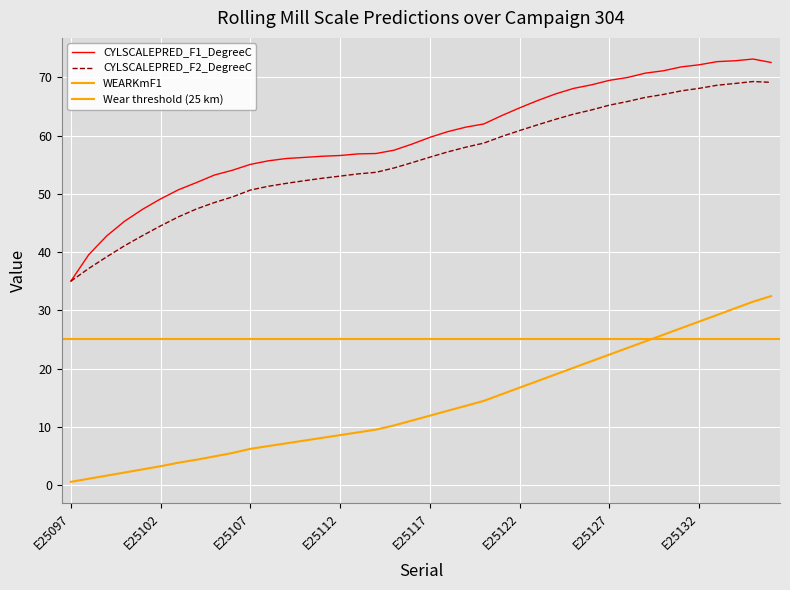

What is the difference between the maximum and minimum values in the WEARKmF1 series?

31.9